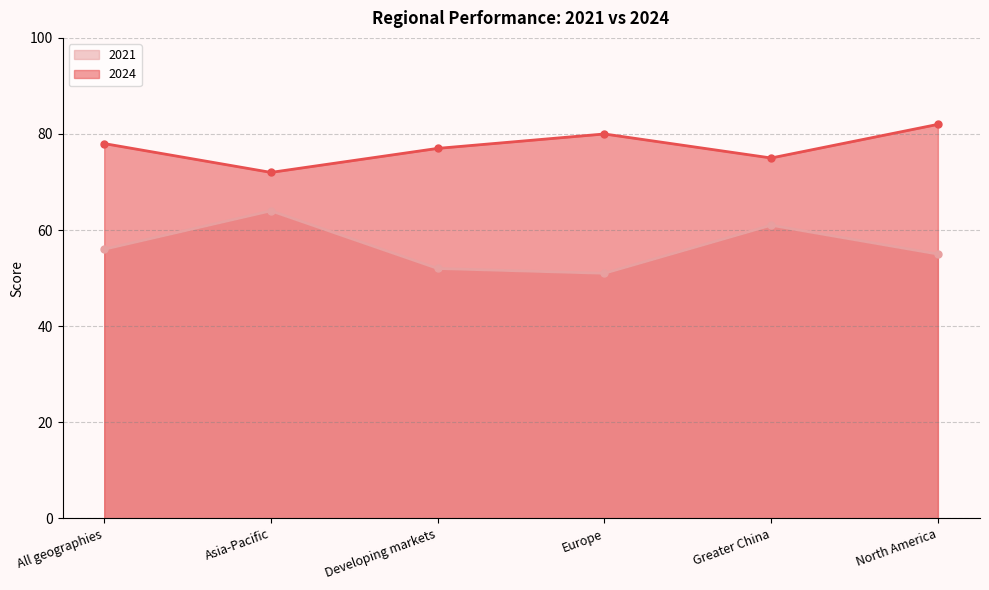

List the series in order of their peak value, highest first.

2024, 2021